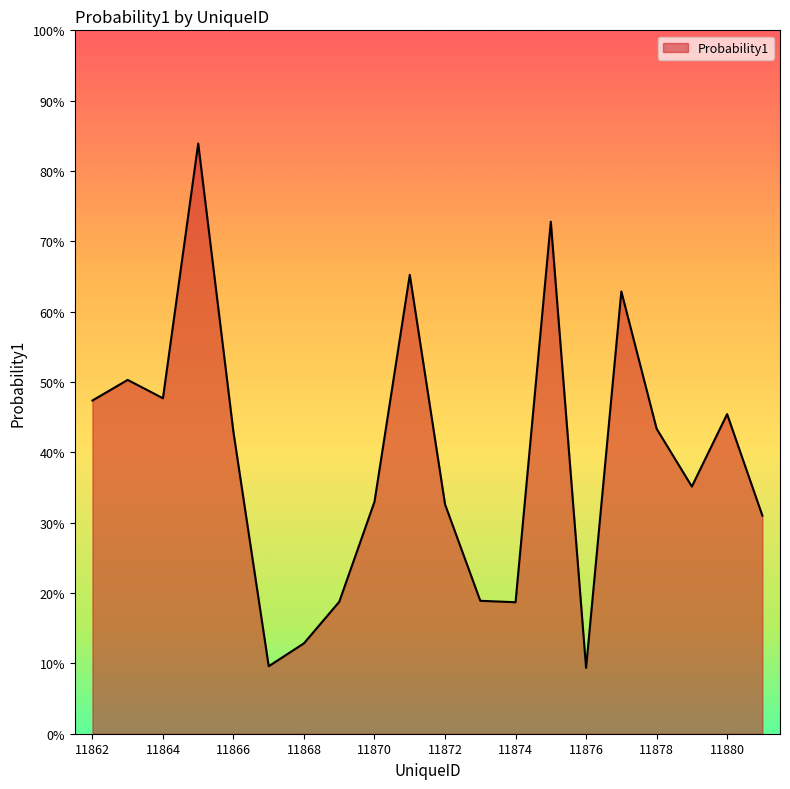

How many points are lower than both their immediate neighbors (excluding endpoints)?

5